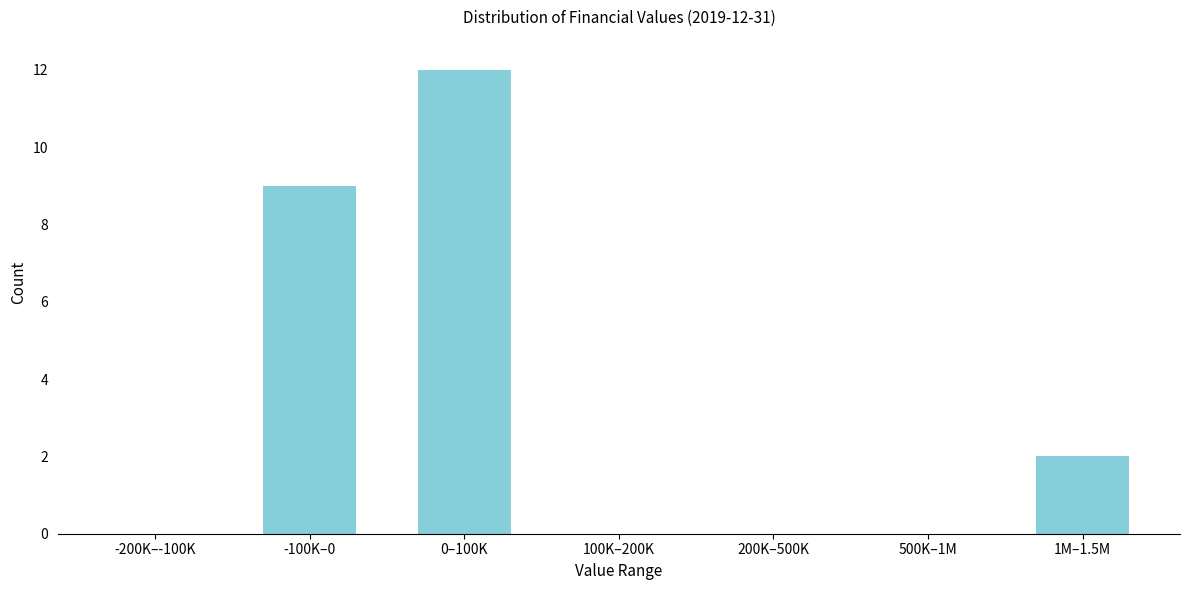

Reading right to left, transcribe all the data shown in this chart.

1M–1.5M=2	500K–1M=0	200K–500K=0	100K–200K=0	0–100K=12	-100K–0=9	-200K–-100K=0